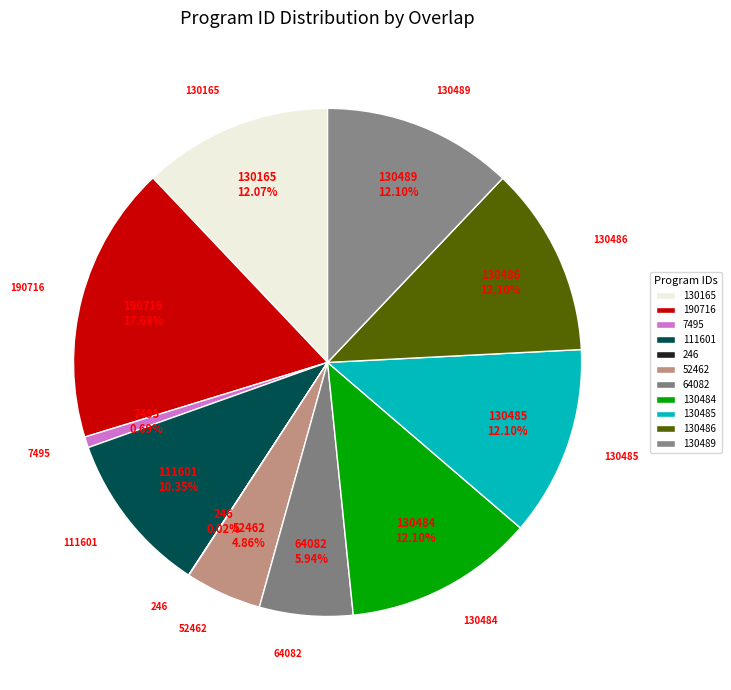

What is the ratio of the value at 130165 to the value at 246?

529.1